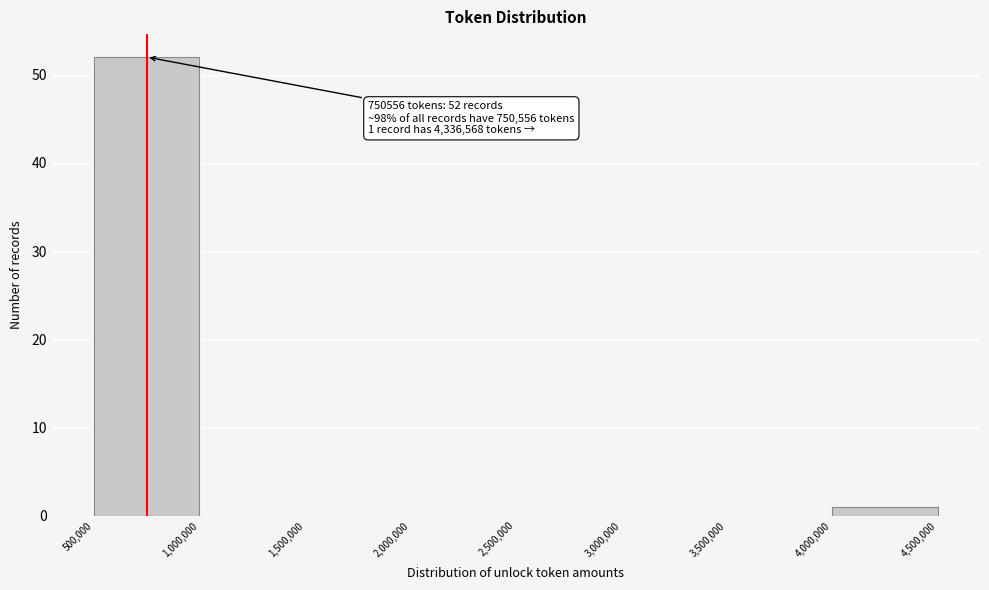

Over which range of the x-axis is the bar tallest?

500,000 to 1,000,000